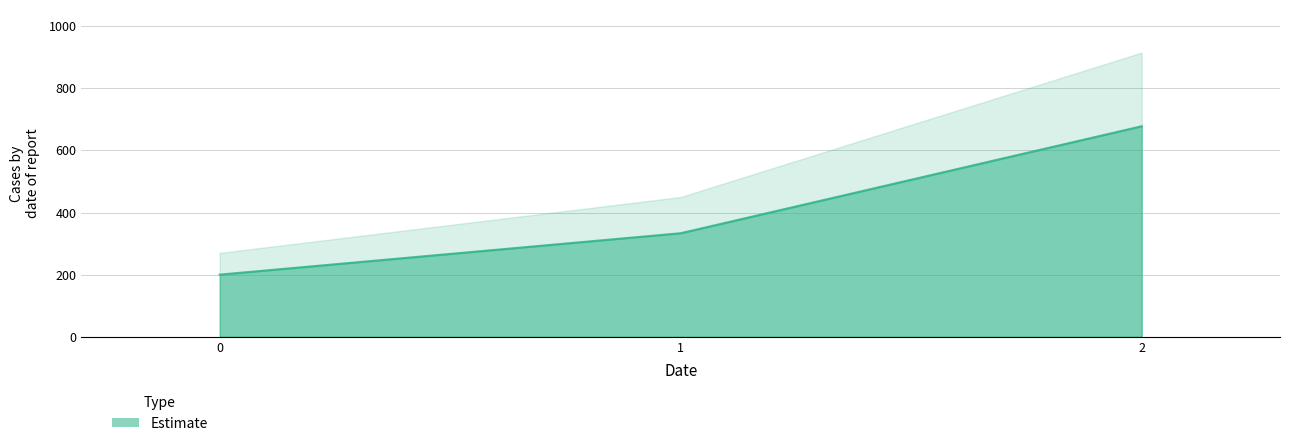

List the labels in order of value, largest first.

2, 1, 0